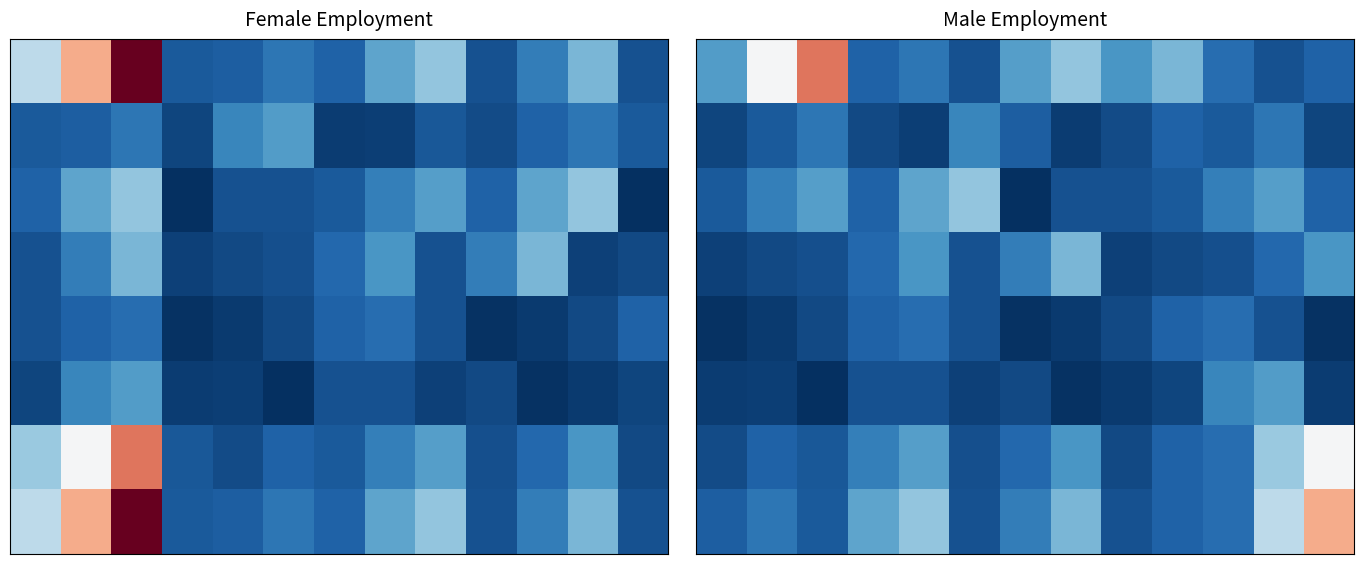

Between 9 and 0, which is larger?

9